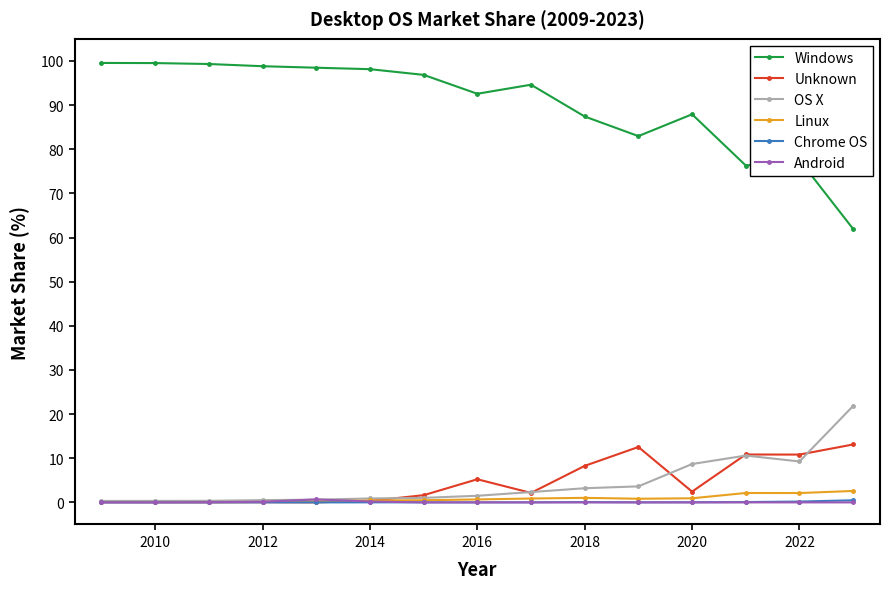

What is the sum of all Chrome OS values?

0.9